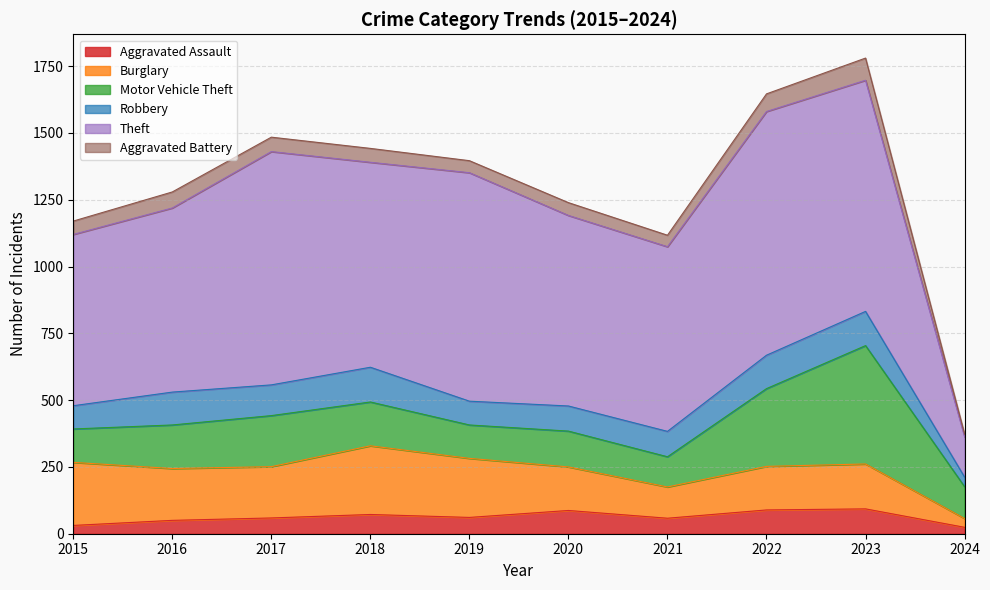

The value of Theft at 2022 is 626. True or false?

False